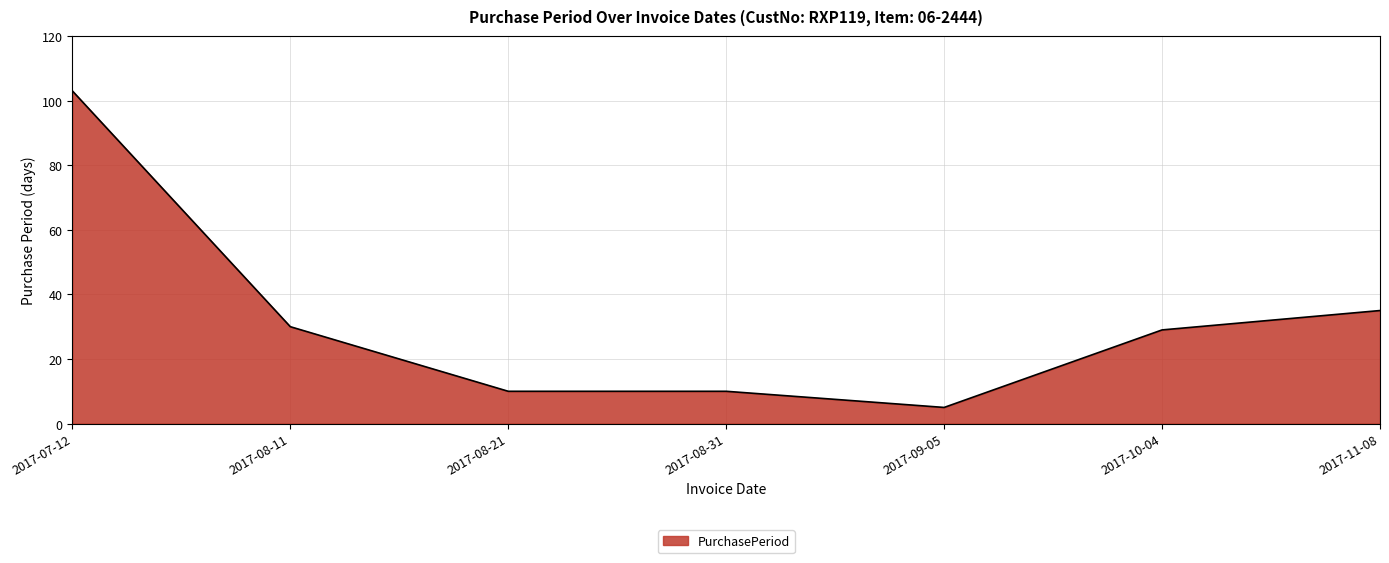

What position from the right is 2017-09-05?

3